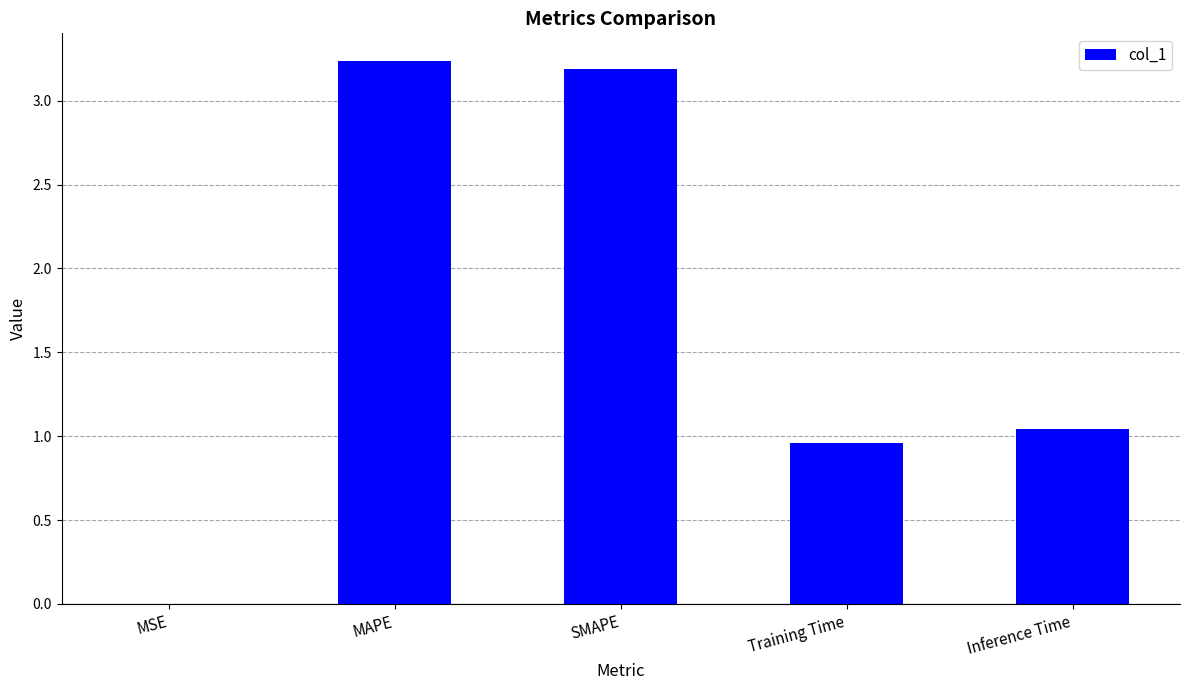

True or false: the data shows 0.0 at MSE.

True